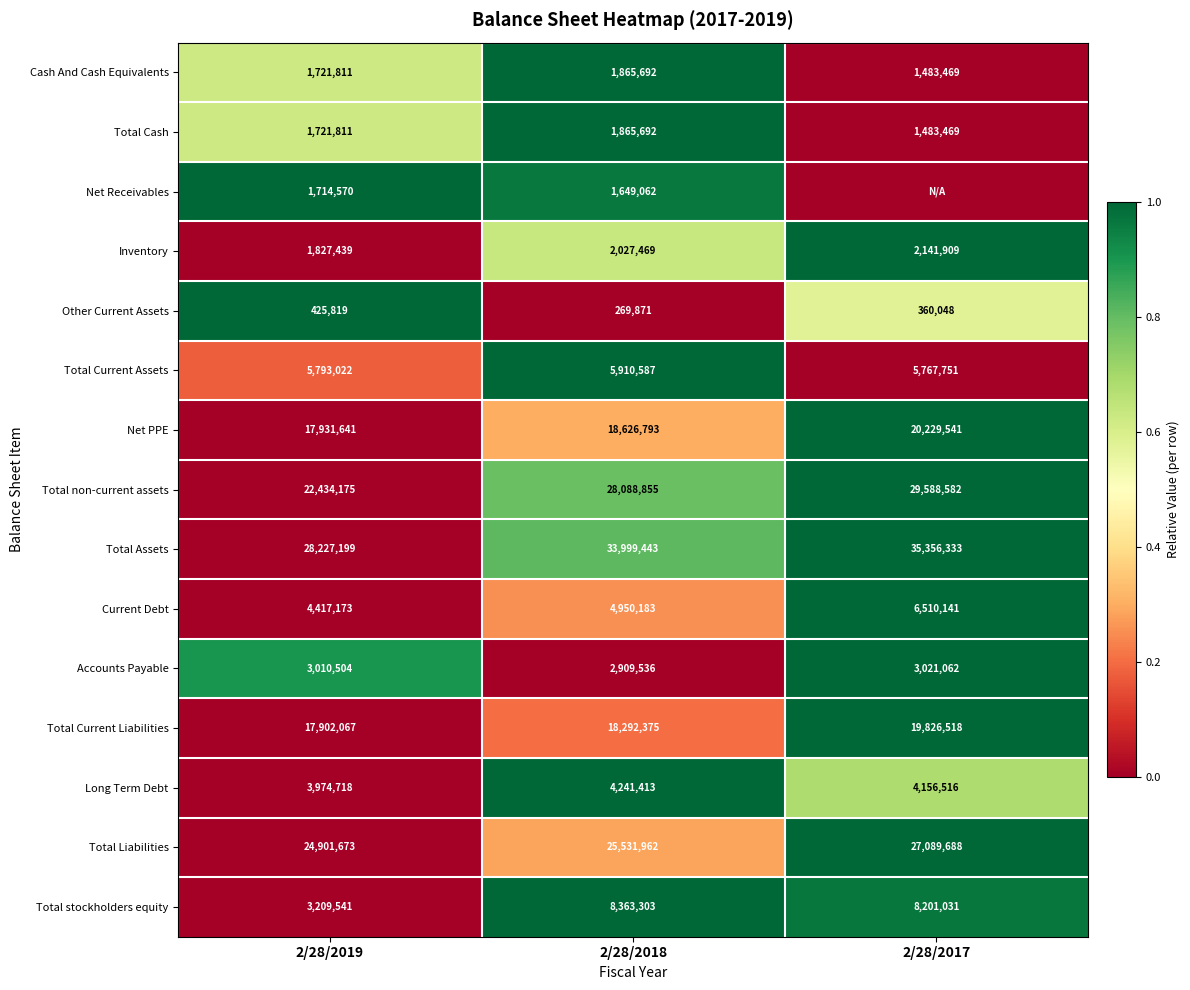

What value does the Total Assets series have at 2/28/2019?

28227199